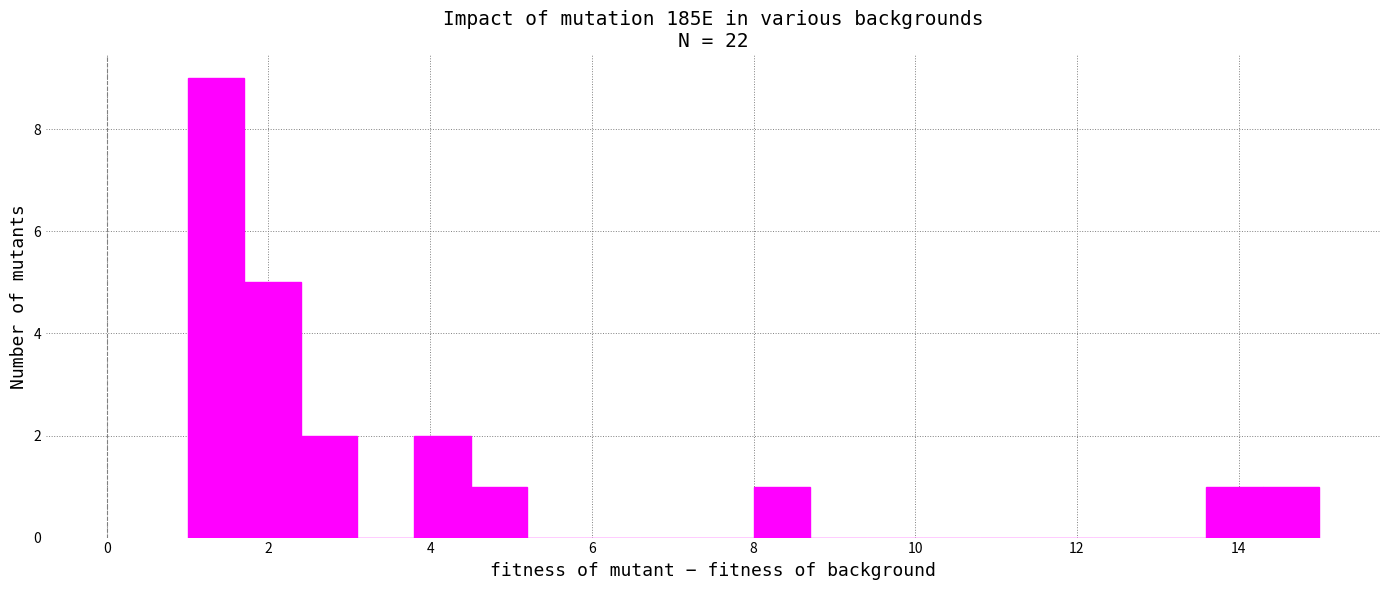

Around what value on the x-axis is the tallest bar? Give the approximate position of its centre, as read against the axis.

1.4